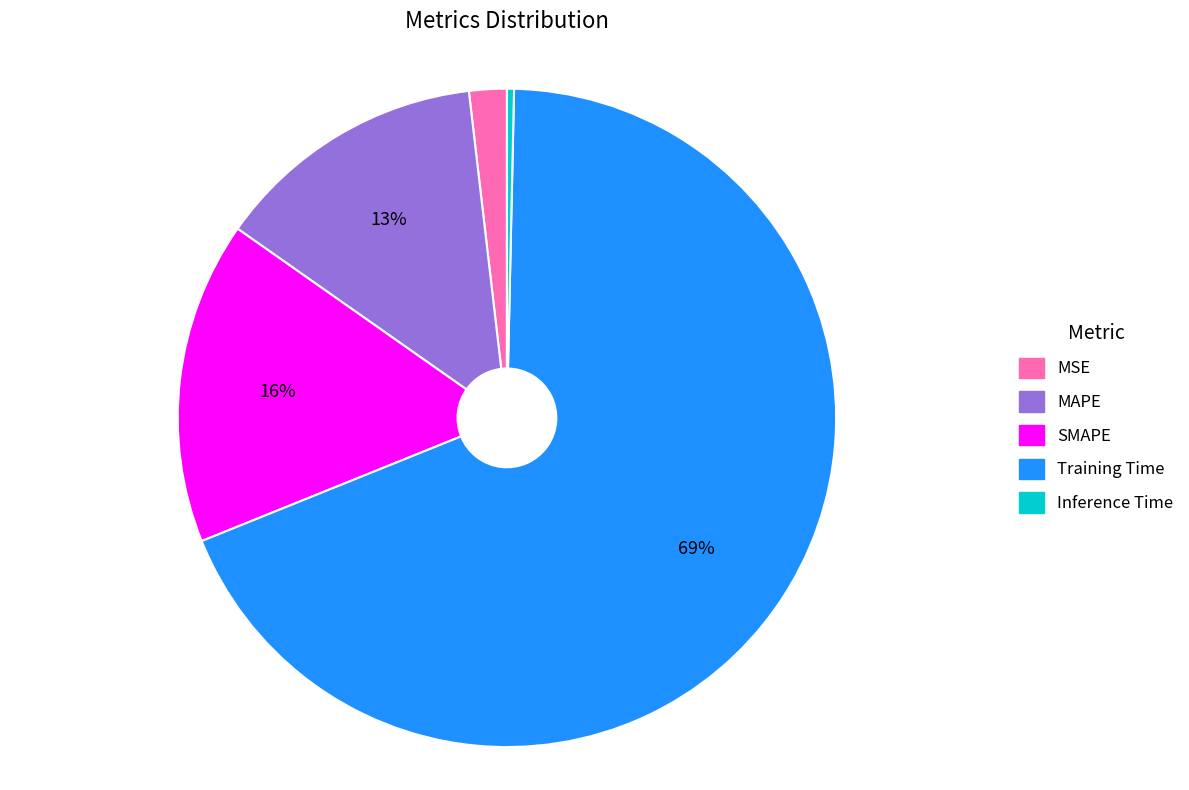

Is the sum of MSE and MAPE greater than half?

No